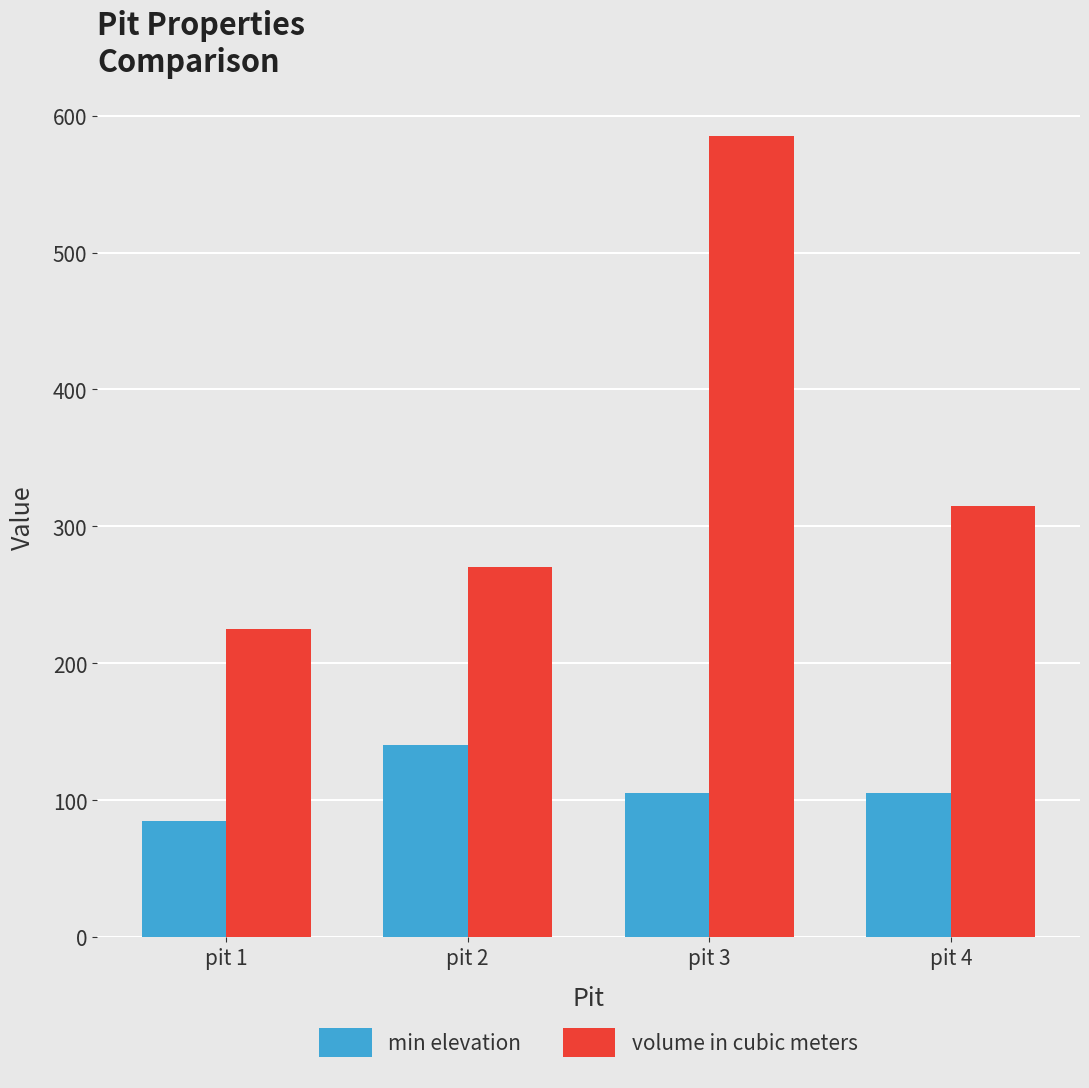

At which category is the sum across all series the highest?

pit 3